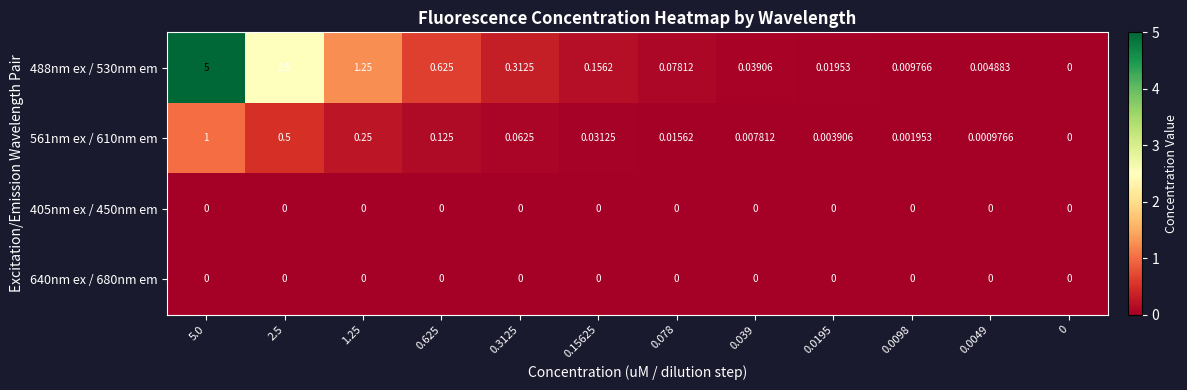

Is the value of 561nm ex / 610nm em at 0.15625 greater than the value of 488nm ex / 530nm em at 0.0195?

Yes